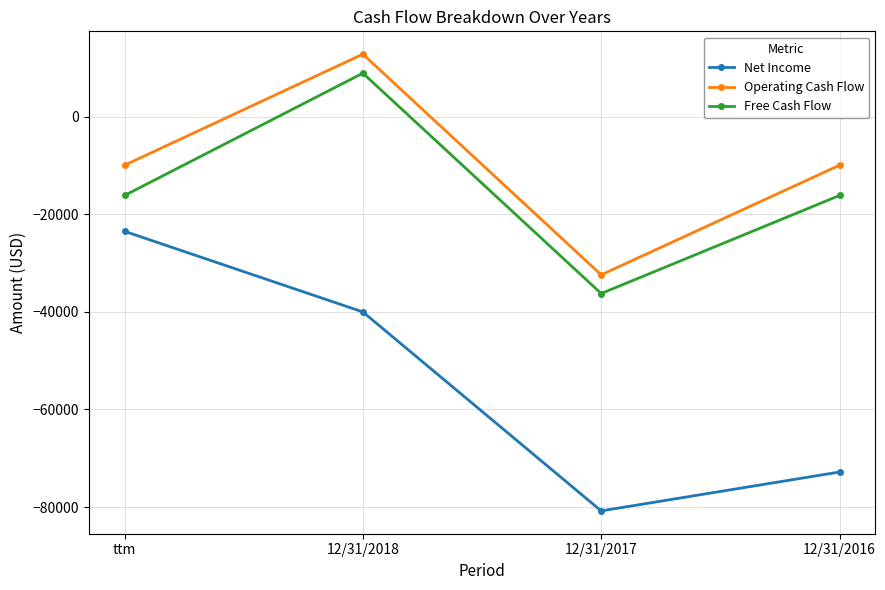

What value does the Net Income series have at 12/31/2016?

-72820